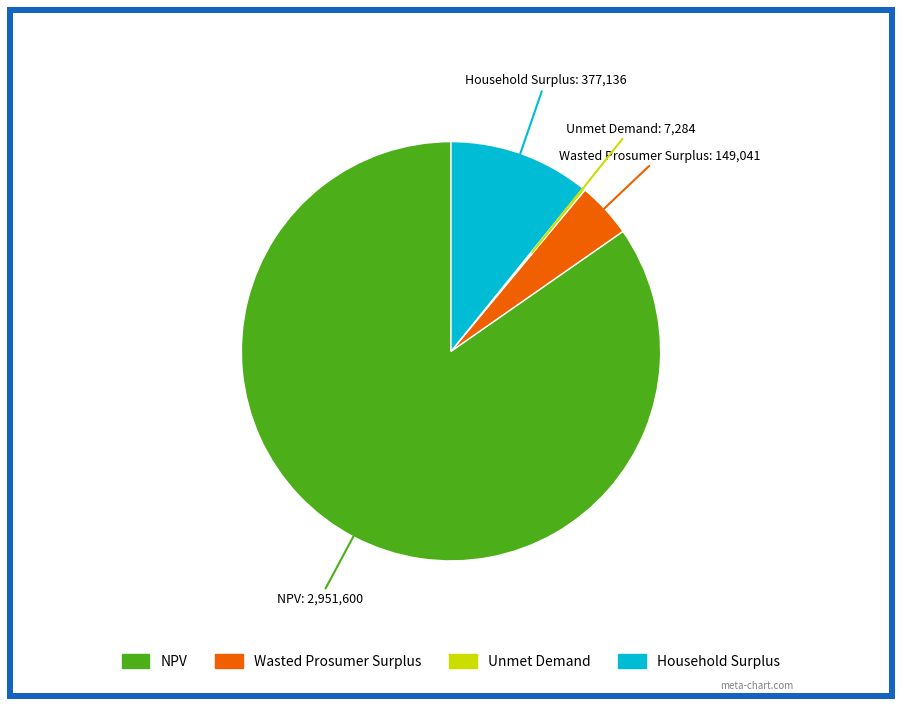

The Household Surplus slice represents 11% of the pie. True or false?

True